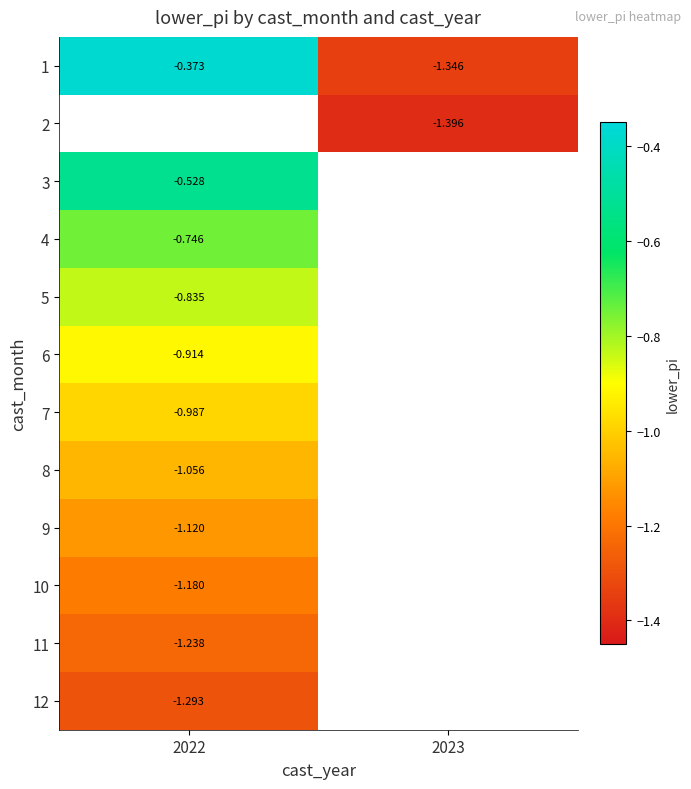

Between 2022 and 2023, which series saw the biggest shift?

1